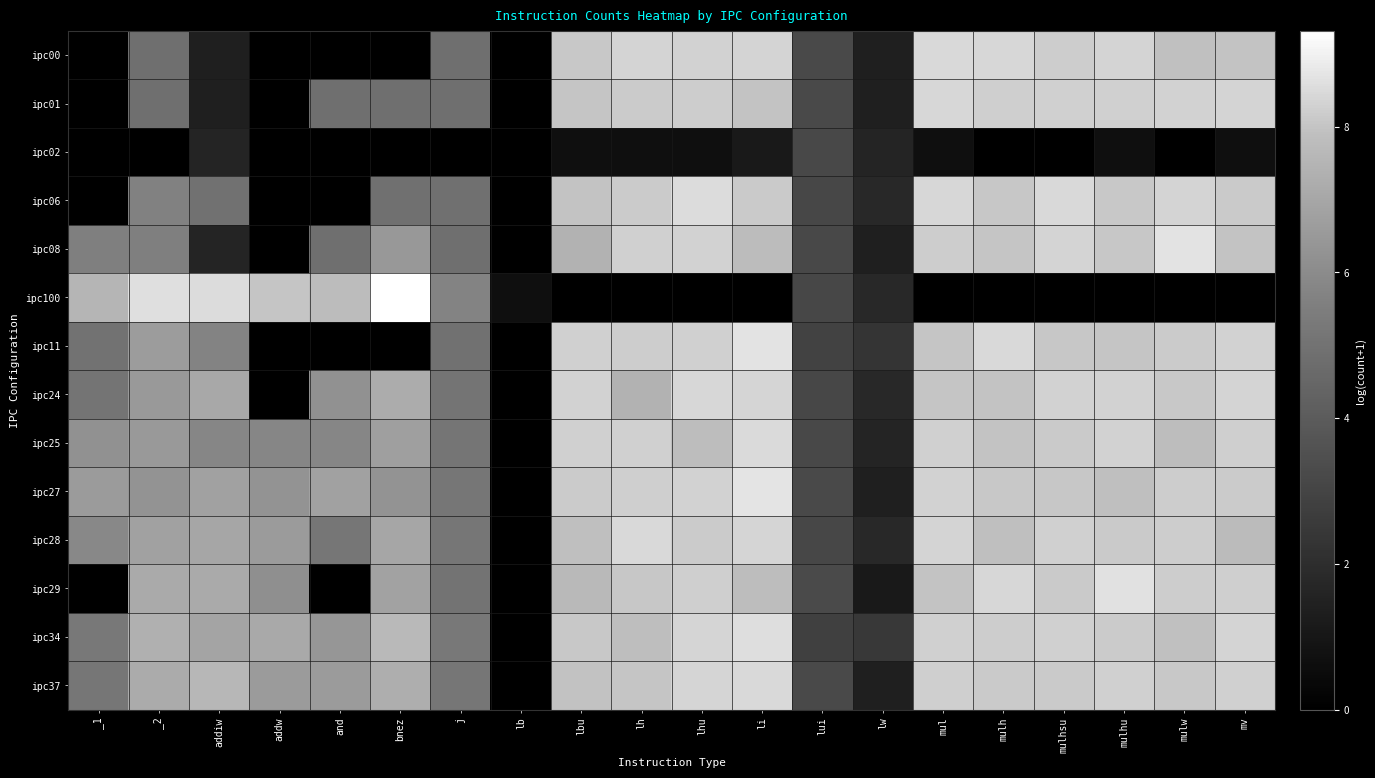

Which label corresponds to the largest value in the chart?

bnez